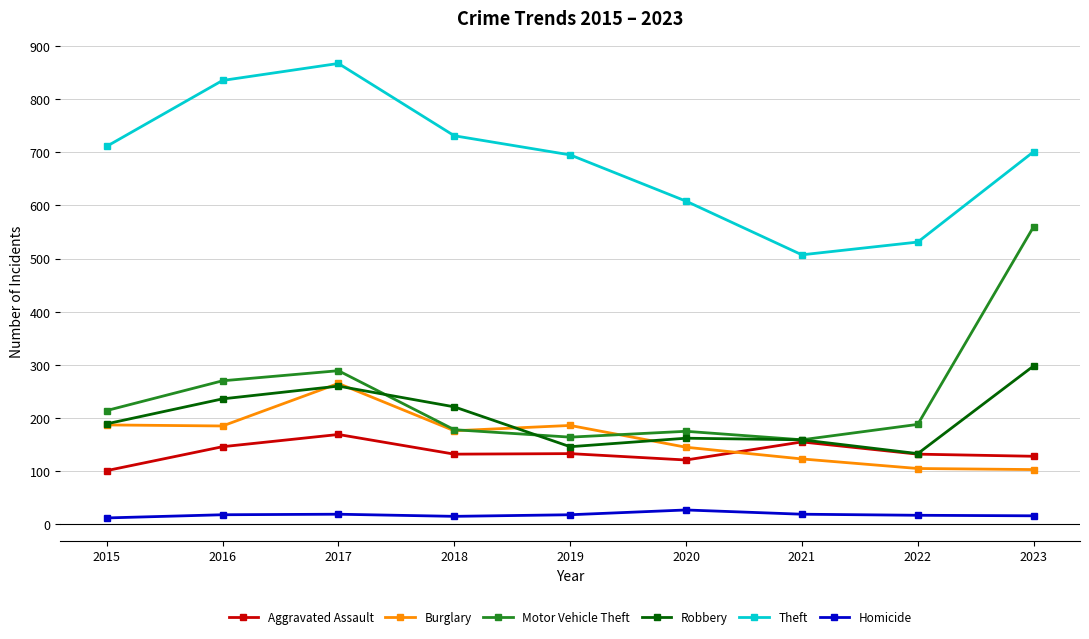

The value of Burglary at 2020 is 243. True or false?

False